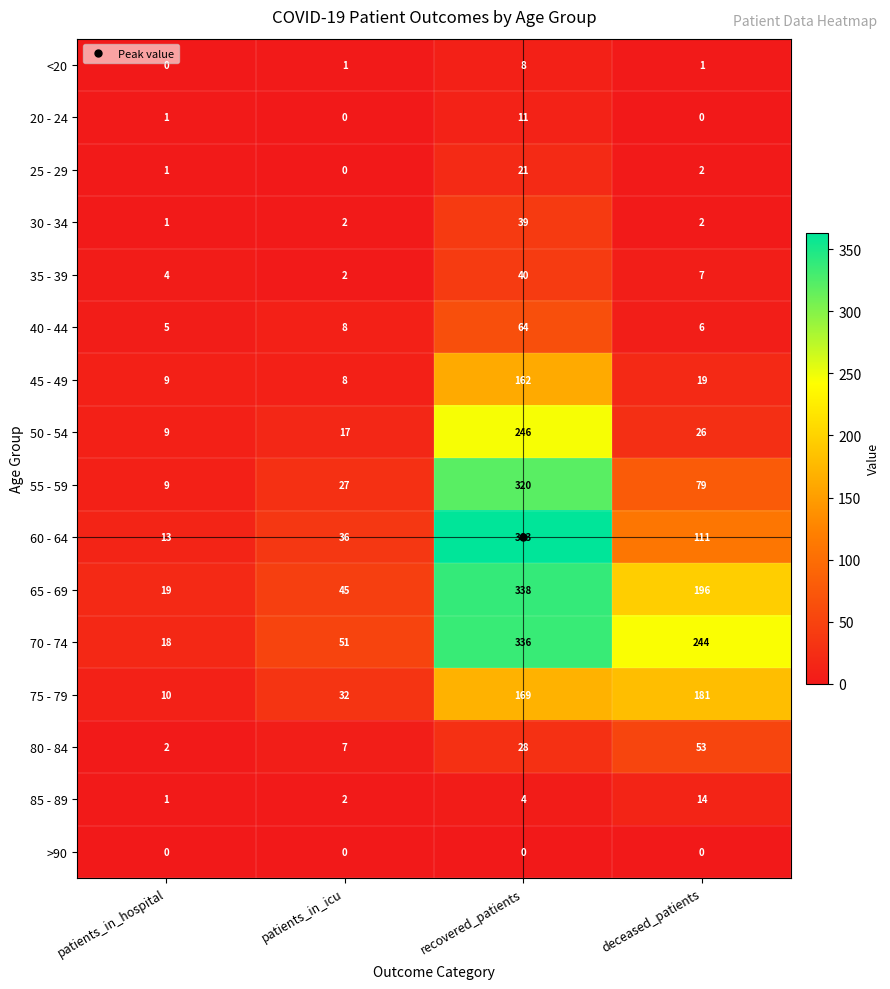

Which series has the widest spread of values?

60 - 64